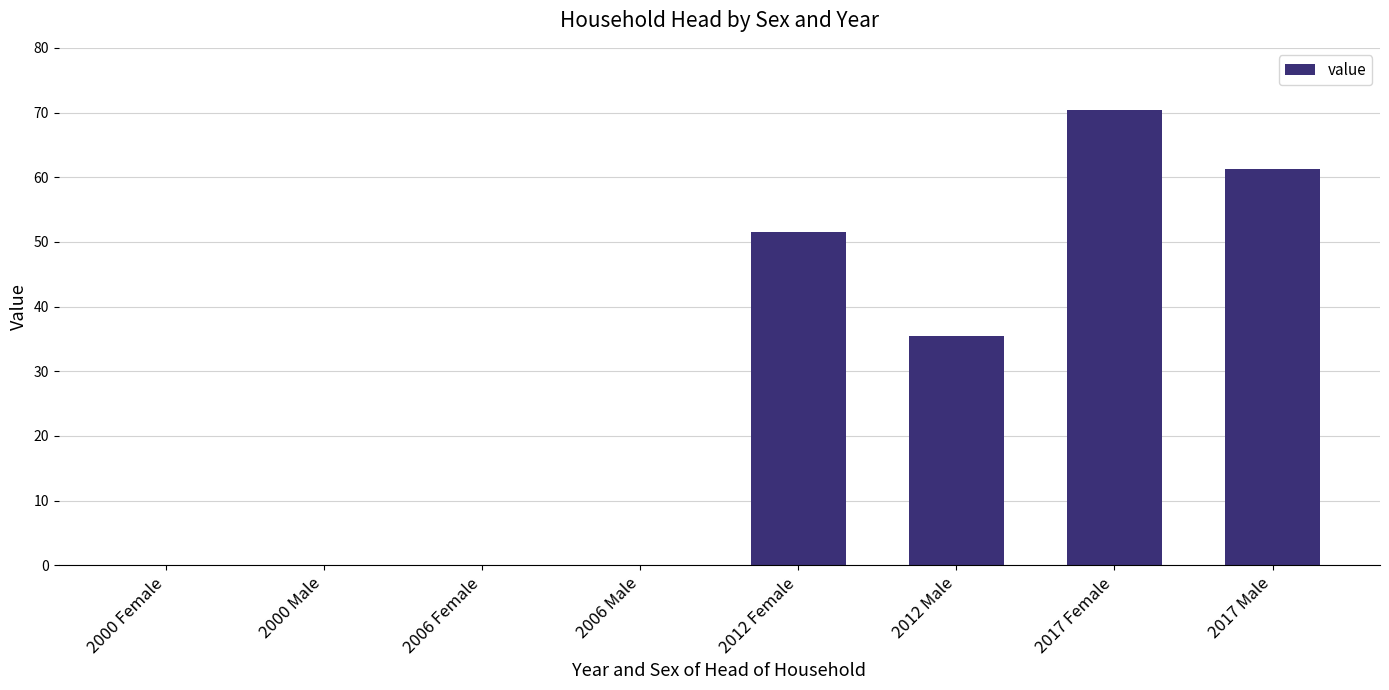

Between 2017 Male and 2017 Female, which is larger?

2017 Female